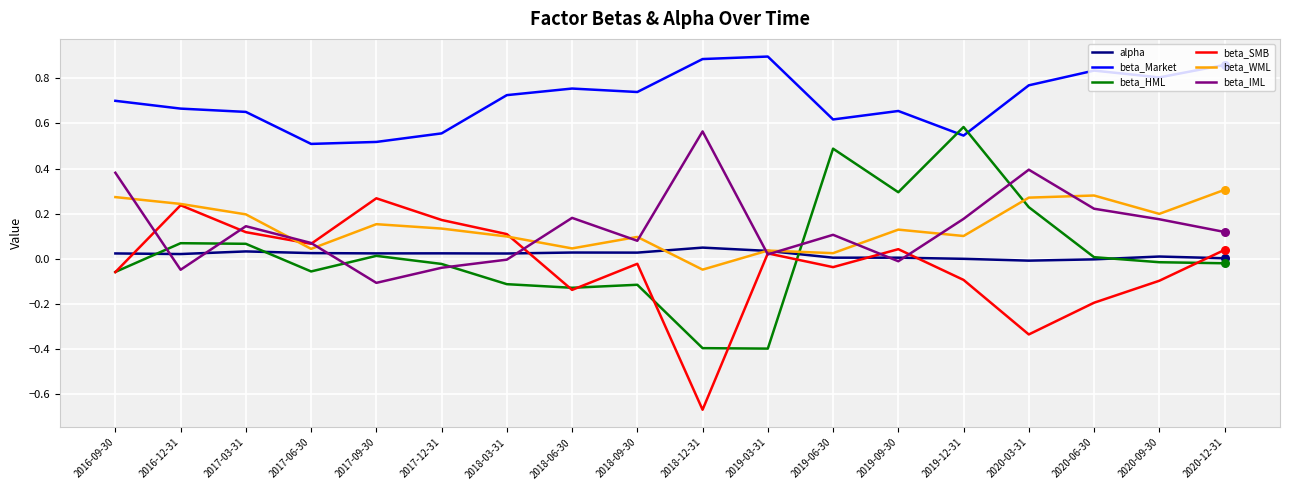

Which series has the largest total across all categories?

beta_Market